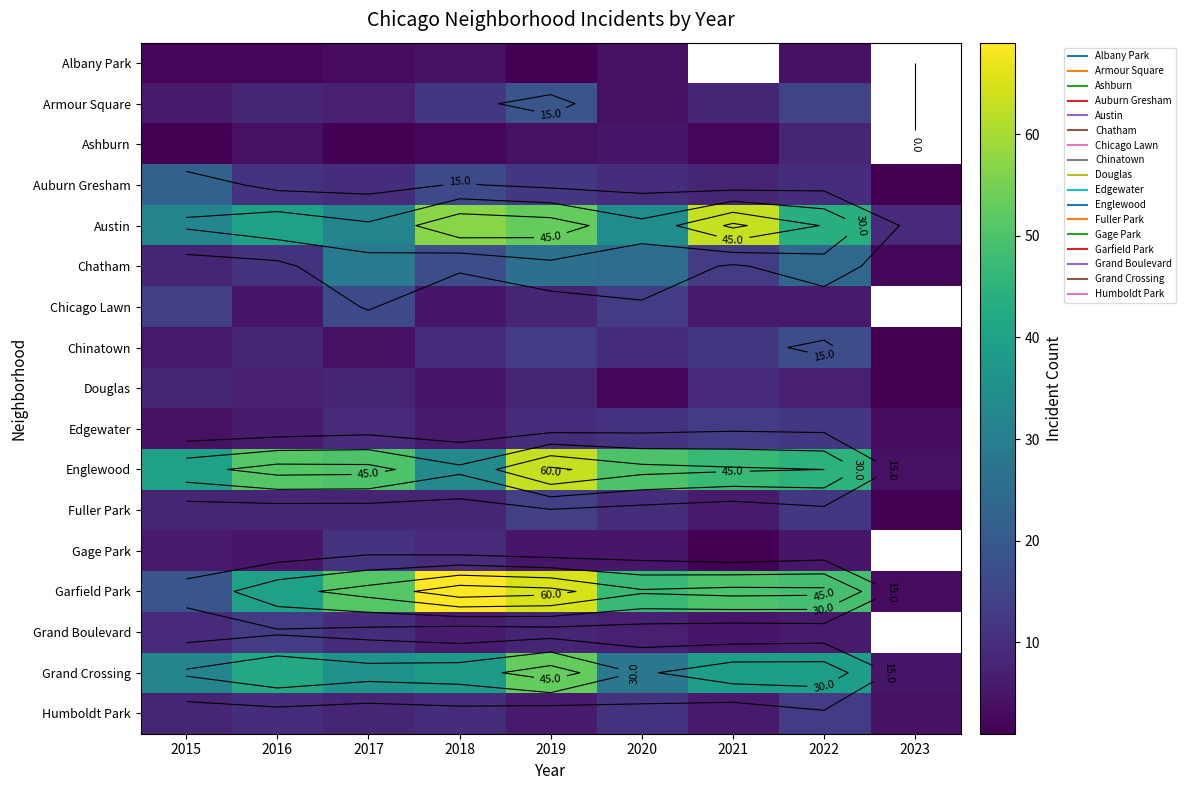

What is the minimum value shown in the chart?

1.0